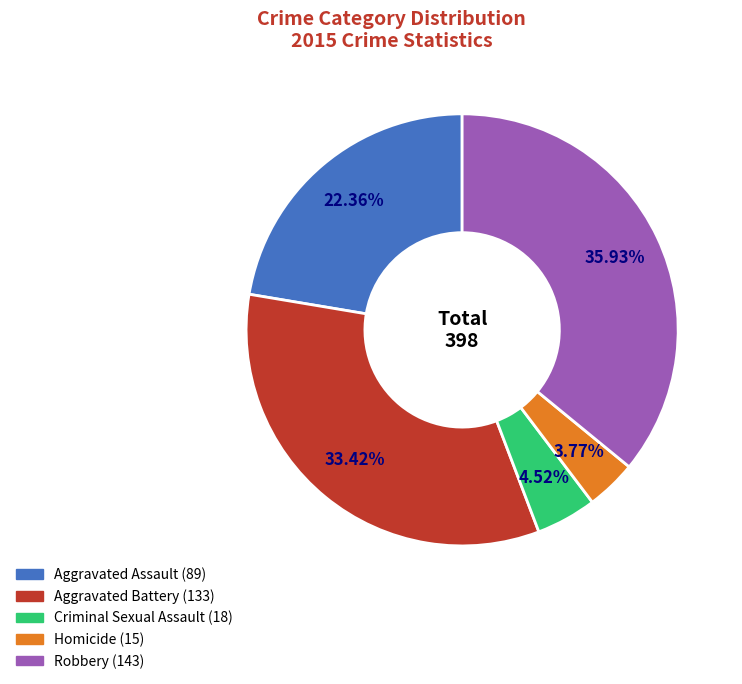

Combined, do Aggravated Battery and Aggravated Assault account for over 50%?

Yes